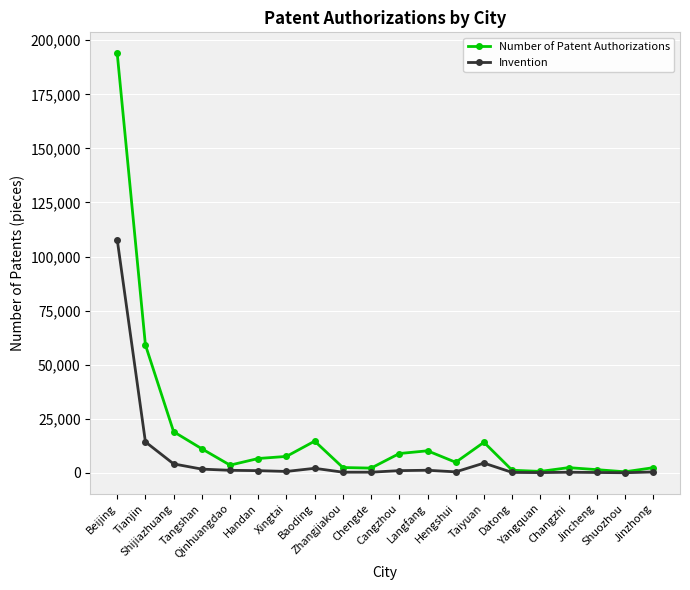

True or false: Number of Patent Authorizations has more than 0 interior local peaks.

True